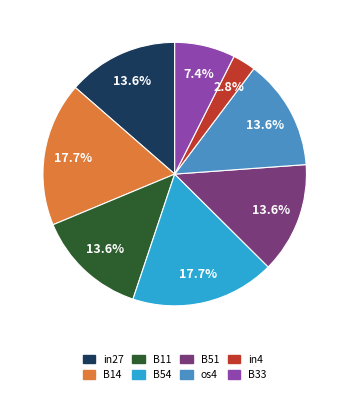

Which category has the smallest portion of the pie?

in4